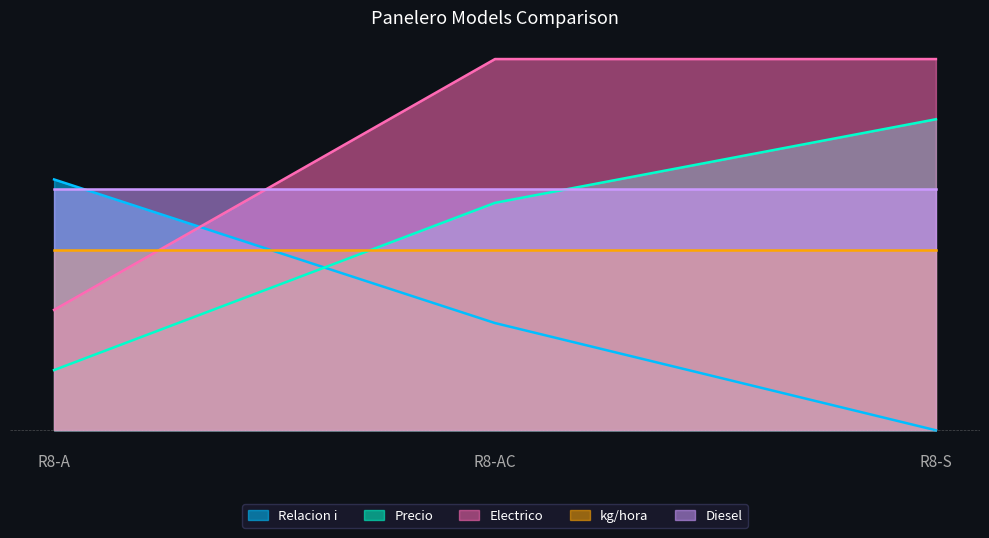

What is the label of the 2nd point from the right?

R8-AC